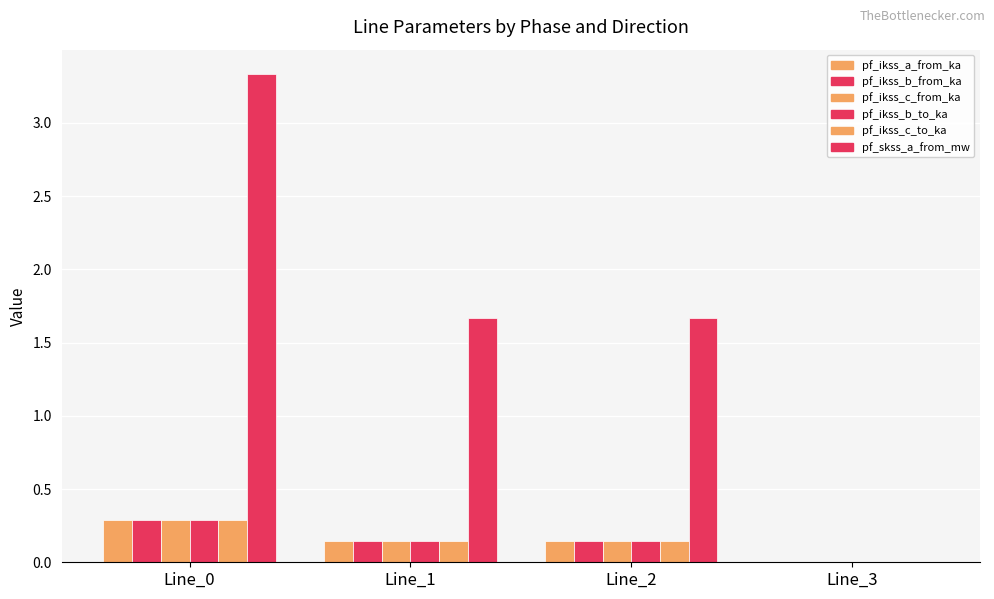

How many series are shown in this chart?

6